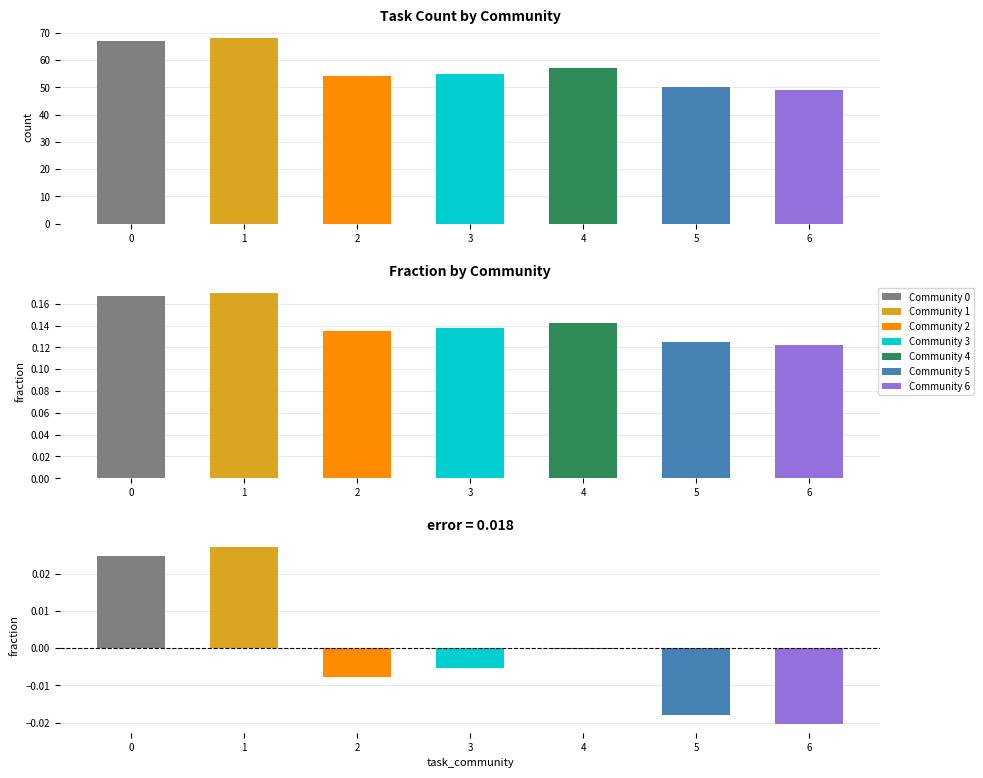

Reading left to right, what are all the values shown in this chart?

count: 0=67.0	1=68.0	2=54.0	3=55.0	4=57.0	5=50.0	6=49.0
fraction: 0=0.2	1=0.2	2=0.1	3=0.1	4=0.1	5=0.1	6=0.1
diff_from_mean: 0=0.0	1=0.0	2=-0.0	3=-0.0	4=-0.0	5=-0.0	6=-0.0